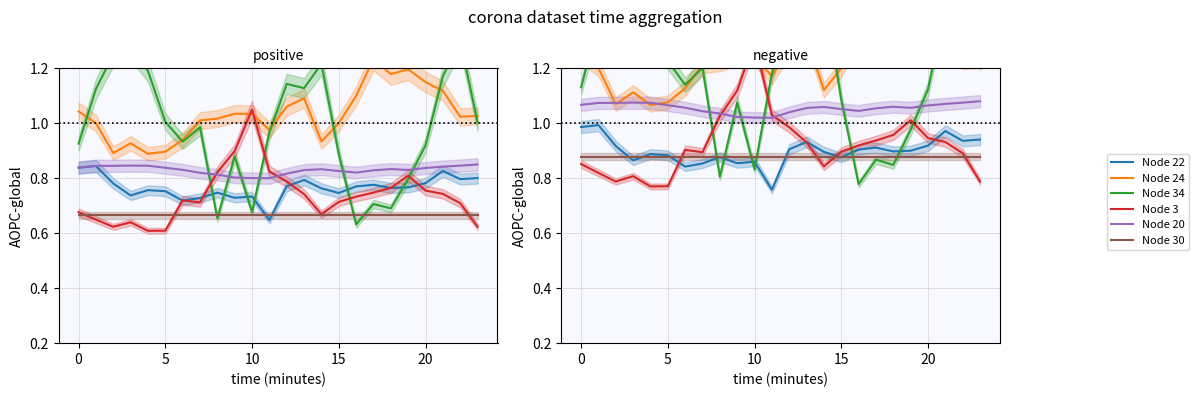

Which has a higher value, 21 or 5?

21